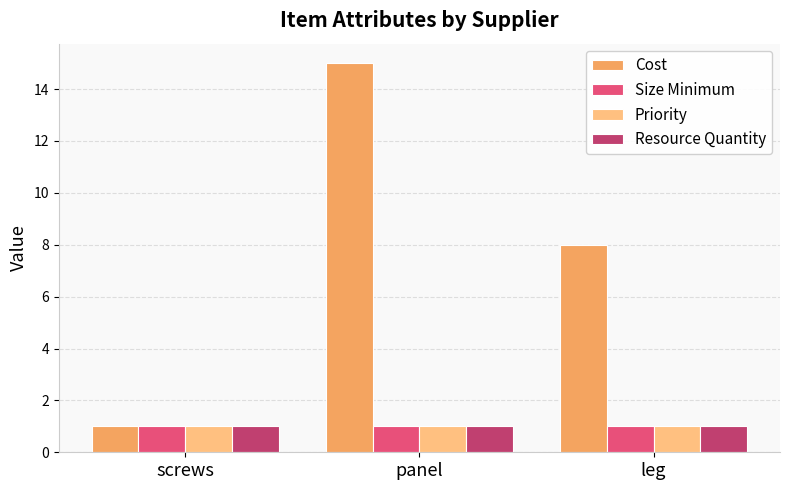

Which series changed the most between screws and leg?

Cost